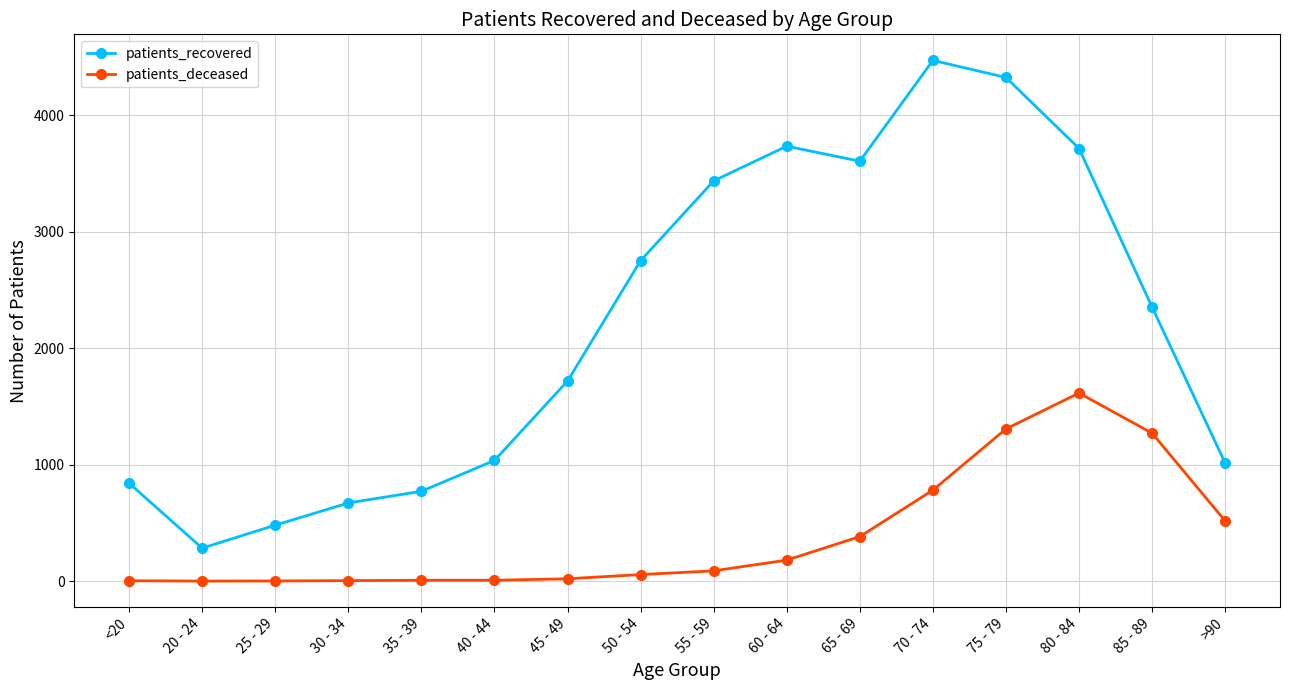

True or false: patients_recovered and patients_deceased cross at least once.

False